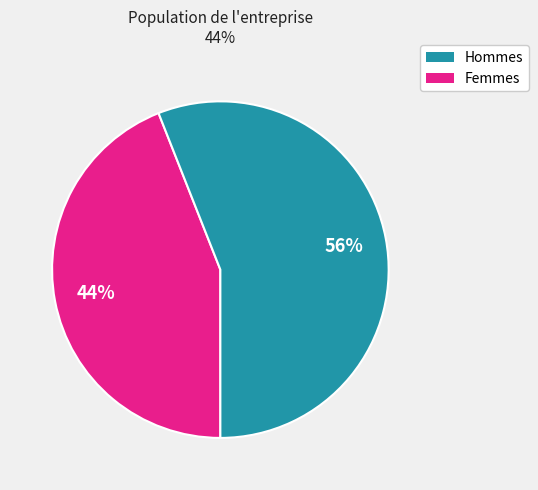

To the nearest percent, what is the average slice percentage?

50%